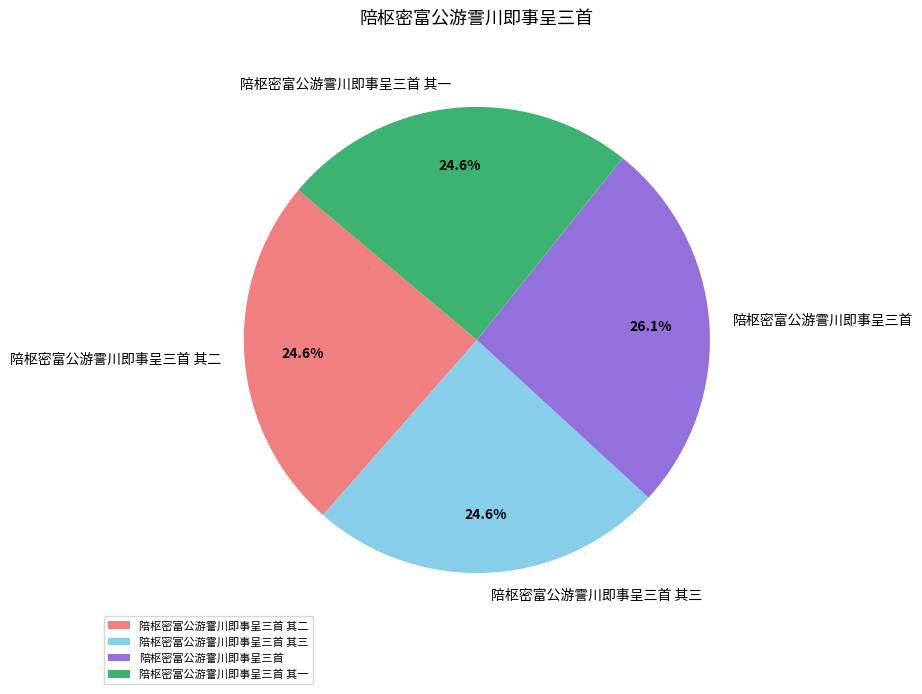

Approximately how many times larger is the value at 陪枢密富公游霅川即事呈三首 其三 compared to 陪枢密富公游霅川即事呈三首?

0.9